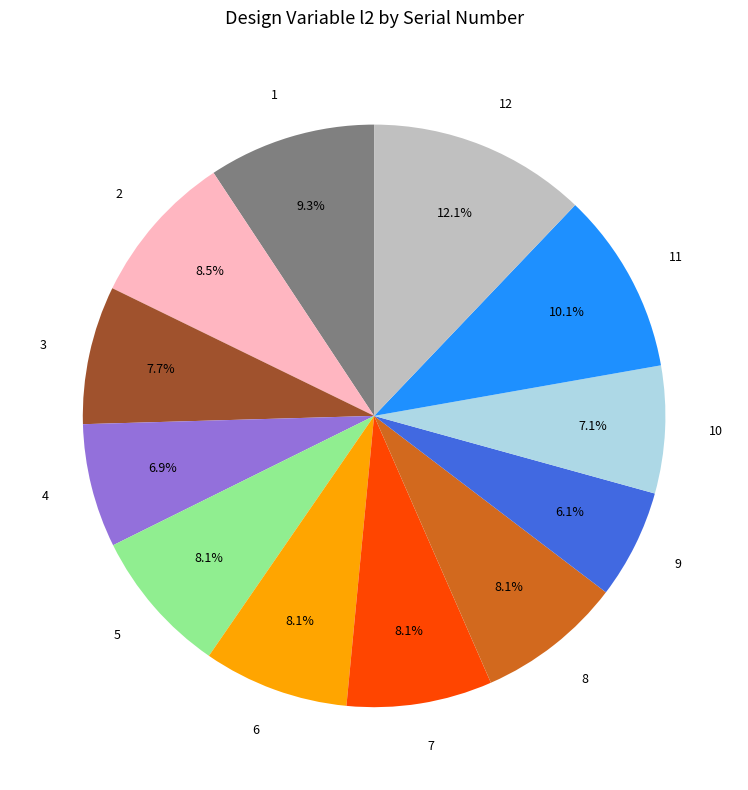

To the nearest percent, what is the average slice percentage?

8%